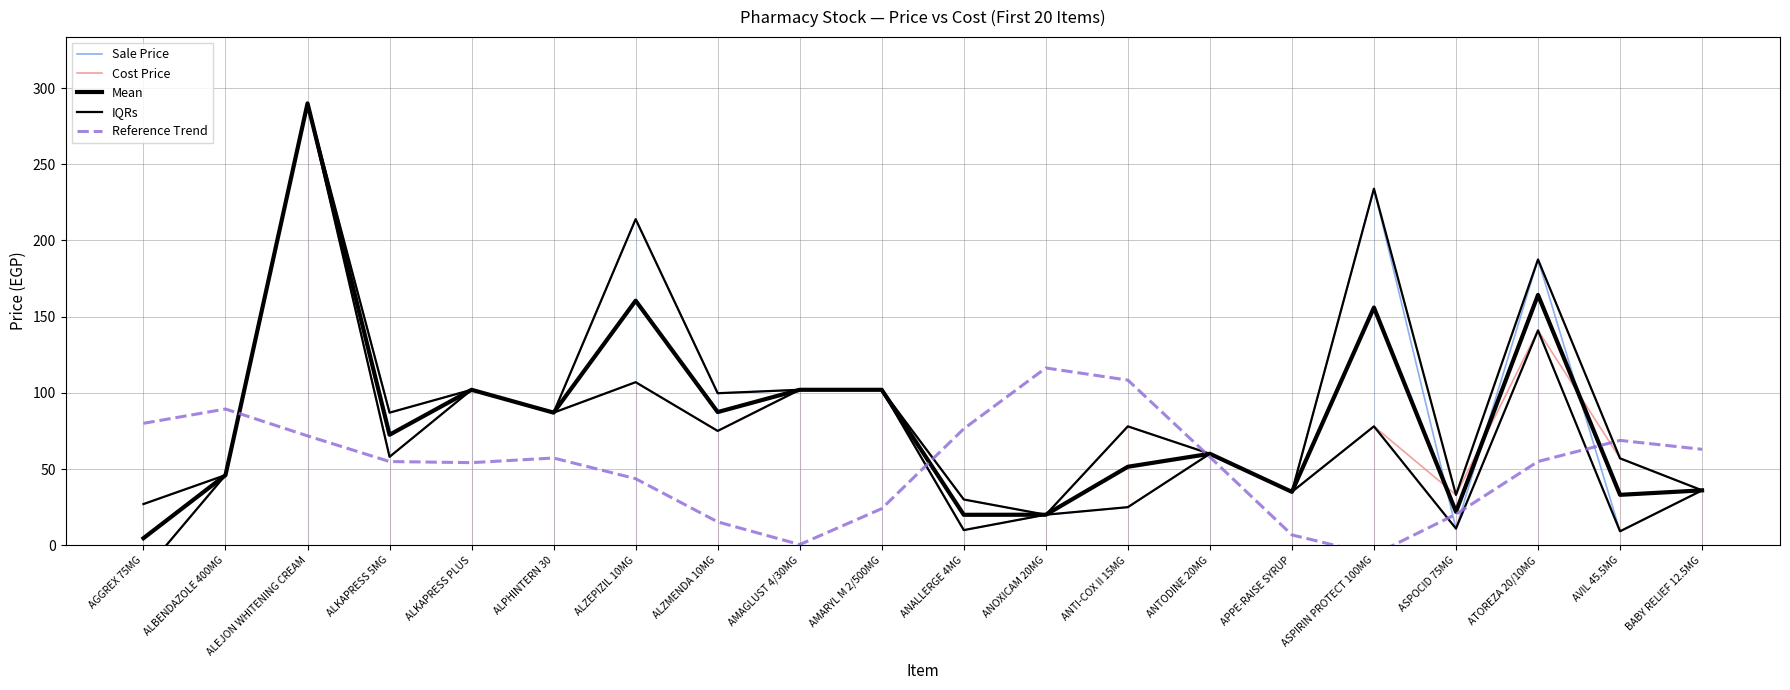

Which category has the lowest value in the Reference Trend series?

ASPIRIN PROTECT 100MG